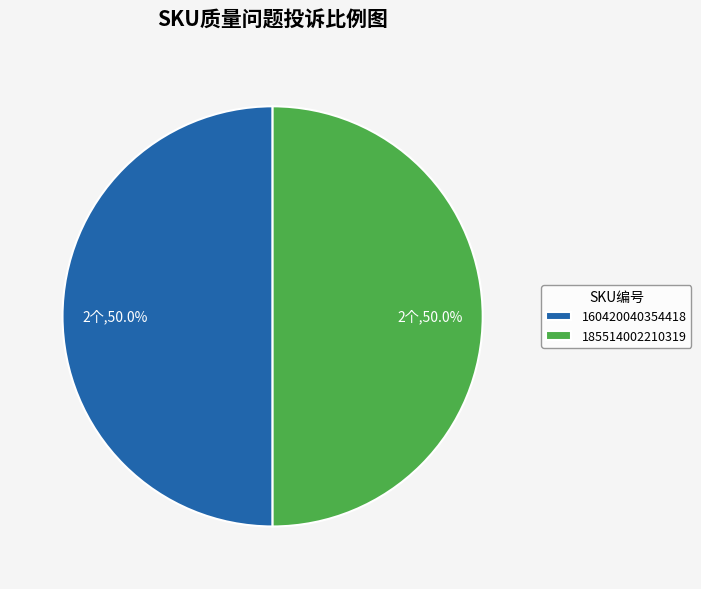

Approximately how many times larger is the value at 160420040354418 compared to 185514002210319?

1.0